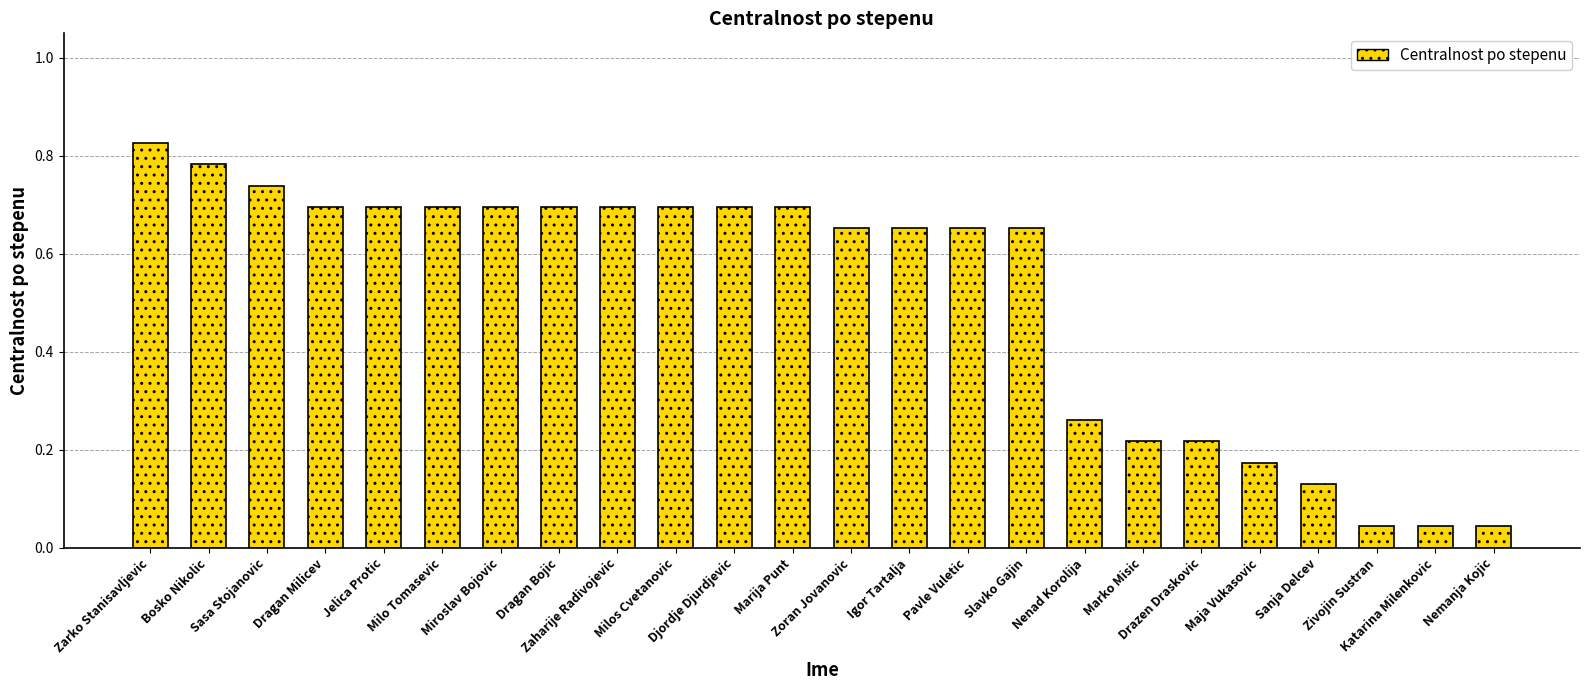

What is the average value?

0.5